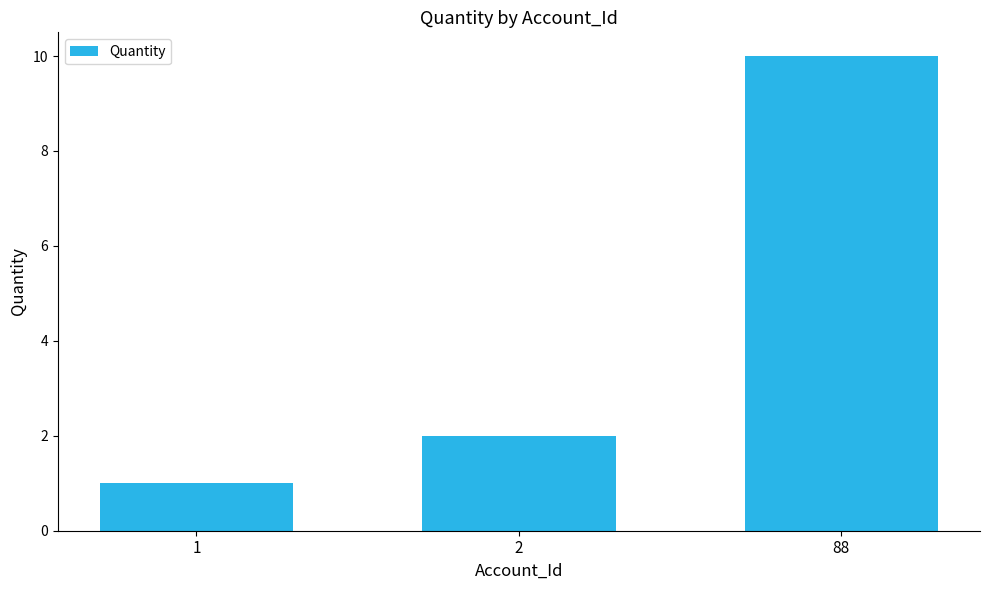

What is the value of the 3rd bar from the left?

10